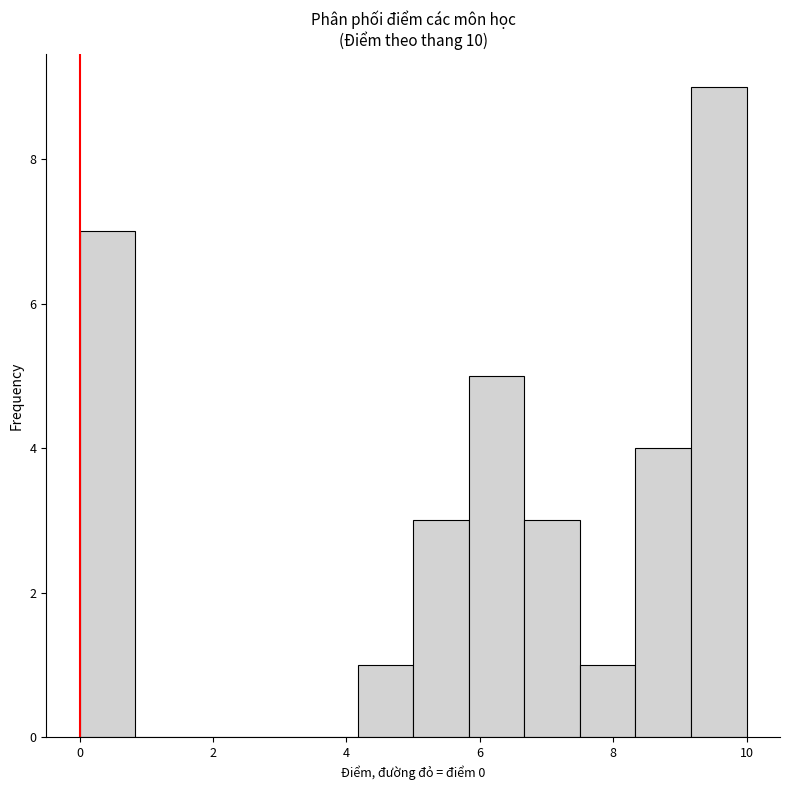

Reading left to right, transcribe this chart: for each bar, give the range it covers on the x-axis and its height. Neither the bar edges nor the heights are printed on the chart, so give them approximately, as read against the axes.

0.0 to 0.8: 7
0.8 to 1.6: 0
1.6 to 2.6: 0
2.6 to 3.4: 0
3.4 to 4.2: 0
4.2 to 5.0: 1
5.0 to 5.8: 3
5.8 to 6.6: 5
6.6 to 7.6: 3
7.6 to 8.4: 1
8.4 to 9.2: 4
9.2 to 10.0: 9